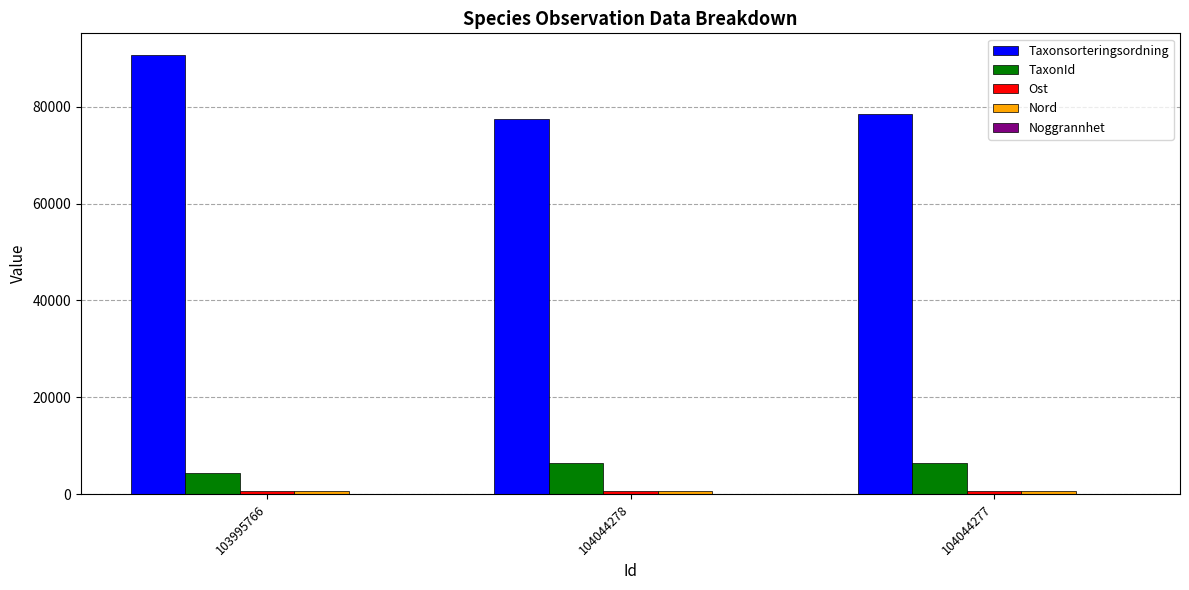

Which category has the highest value across all series?

103995766